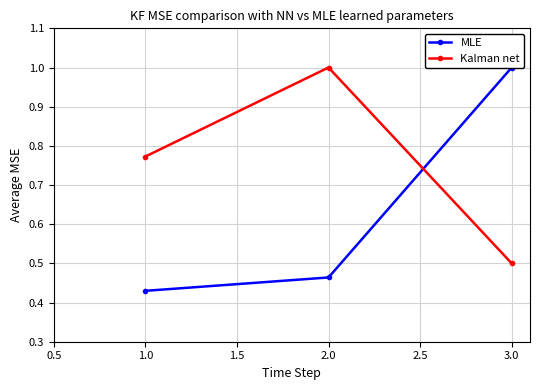

What is the difference between the maximum and minimum values in the MLE series?

0.6